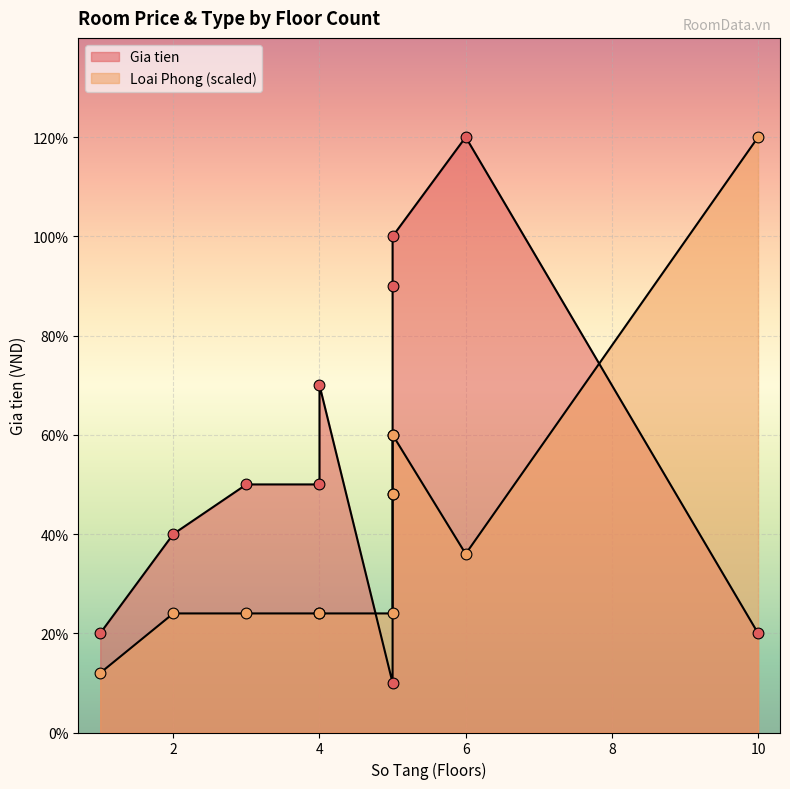

Which series contains the highest Y value?

Gia tien